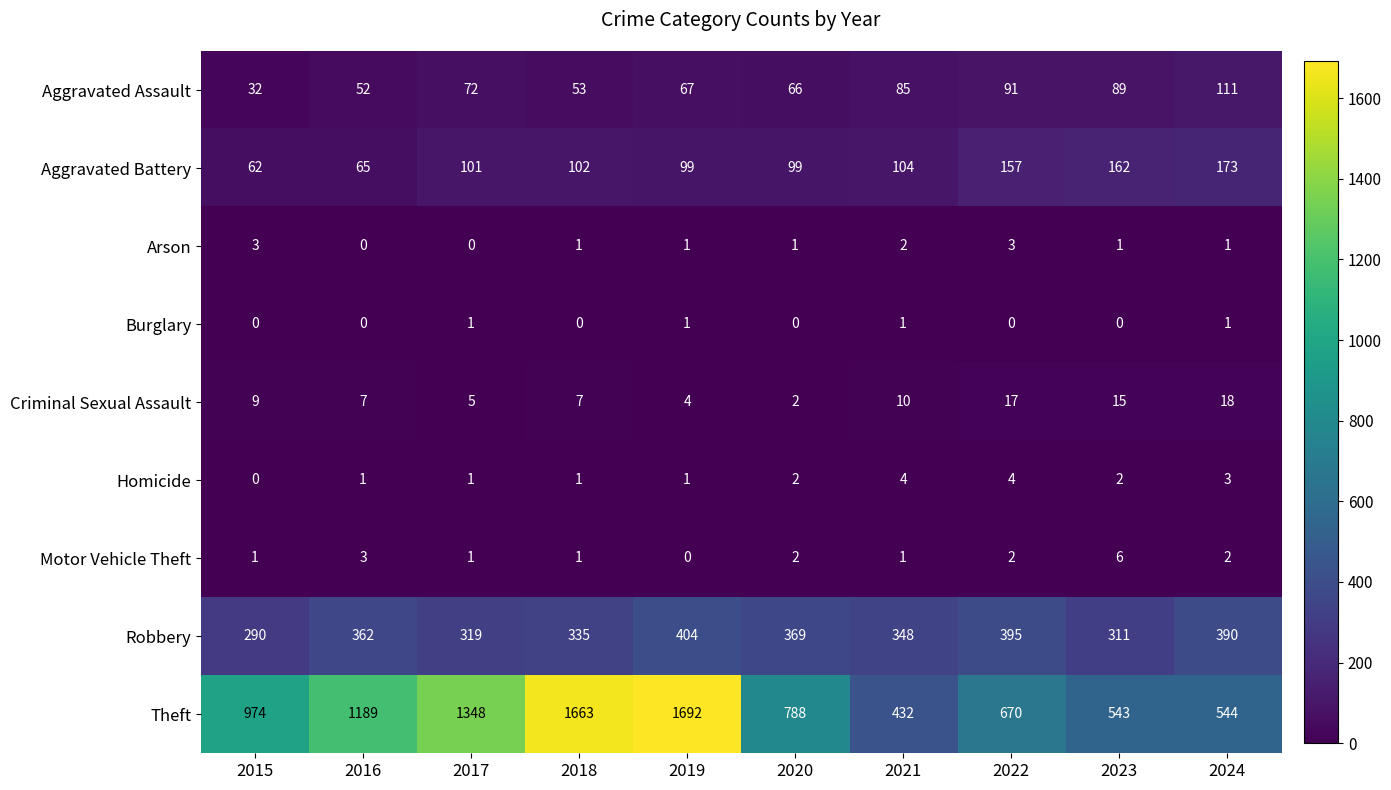

Which series changed the most between 2016 and 2020?

Theft